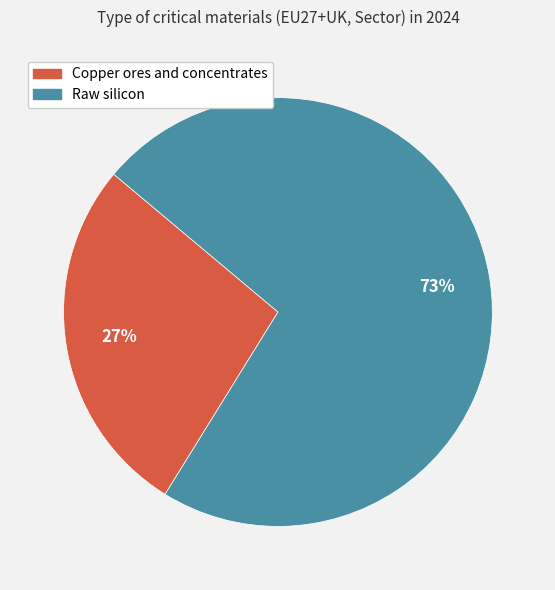

Which has a higher value, Raw silicon or Copper ores and concentrates?

Raw silicon